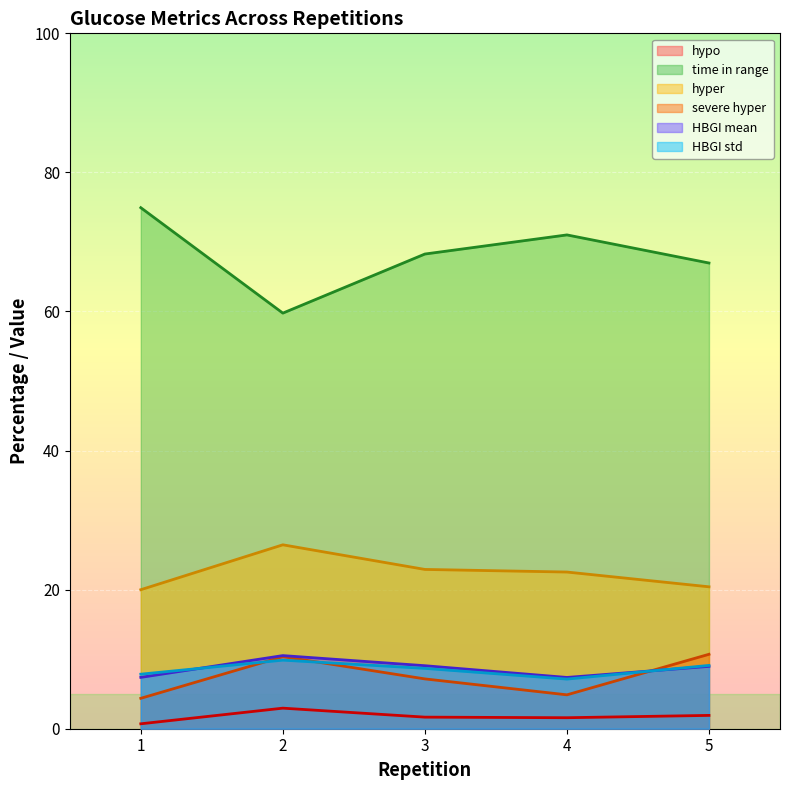

At which label is severe hyper closest to 7?

3